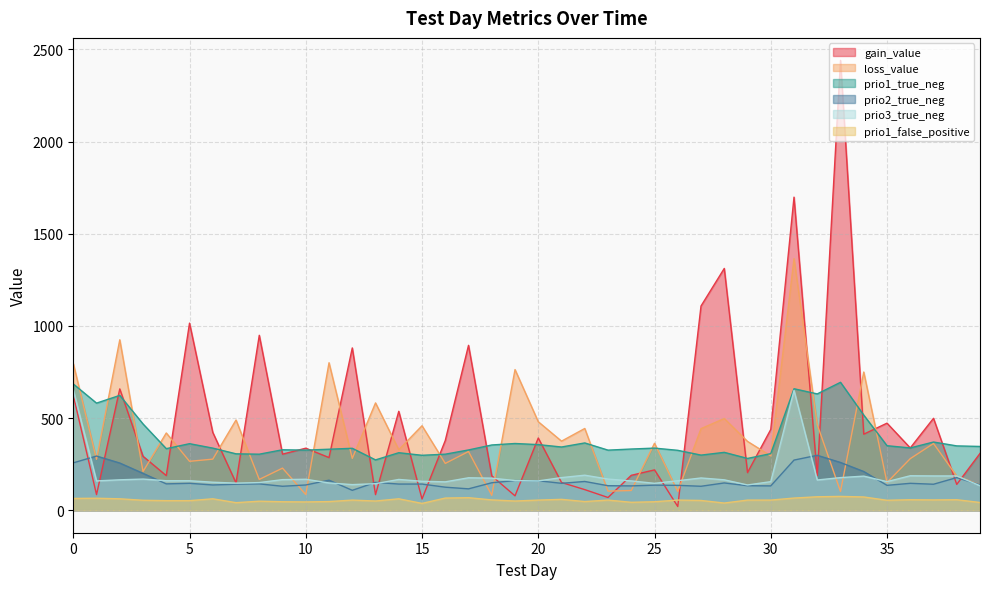

What is the minimum value shown in the chart?

20.2